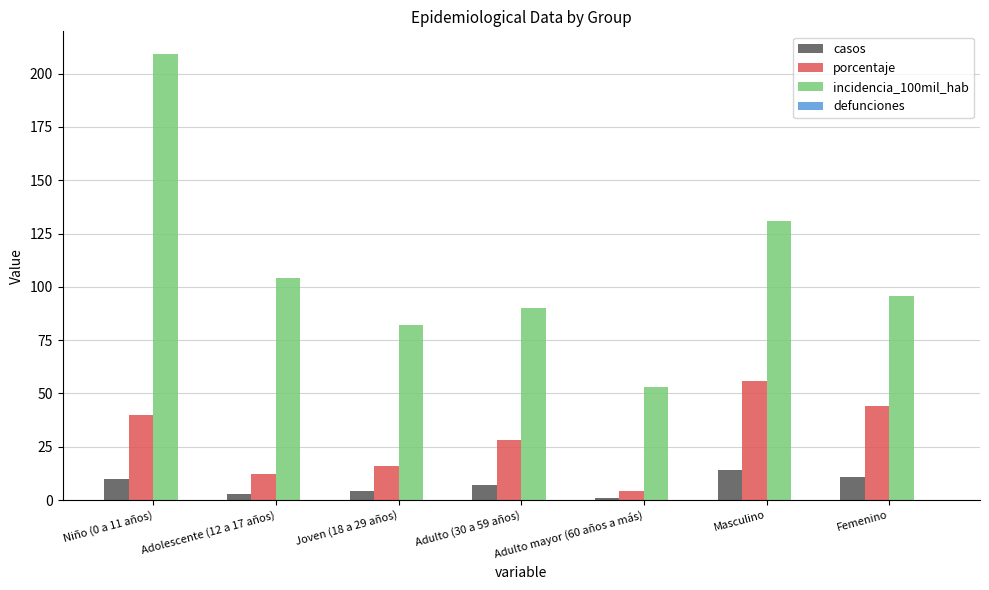

How many data points in casos are less than 7?

3